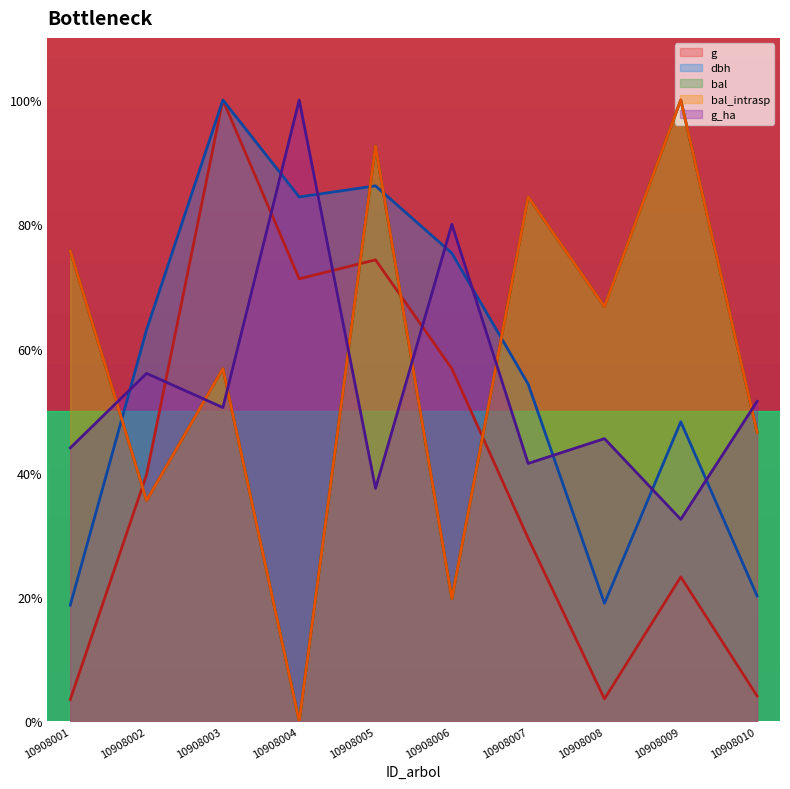

How many values in the g_ha series are below 50?

5